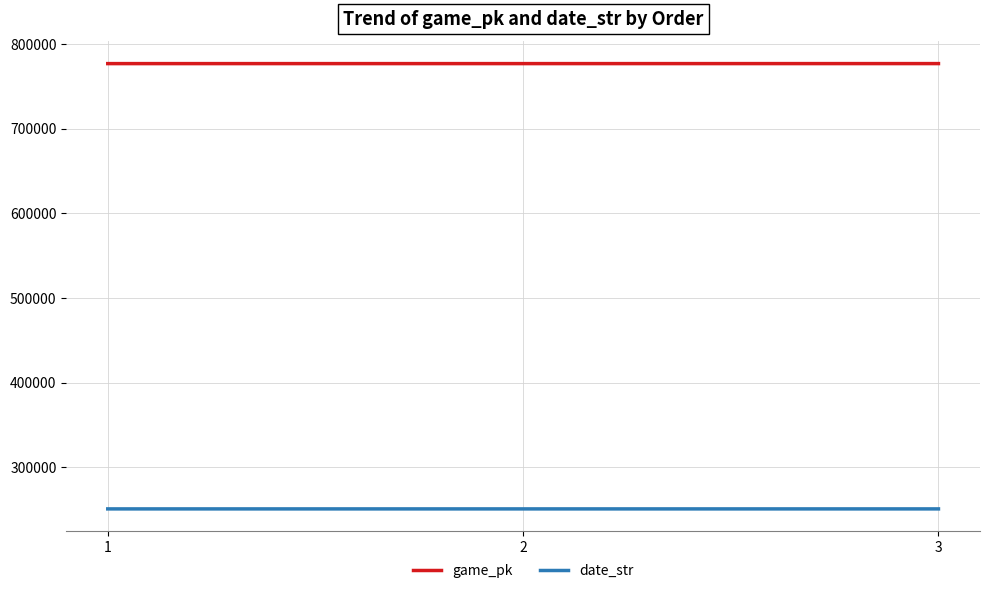

What is the spread (max minus min) of values at 3?

526063